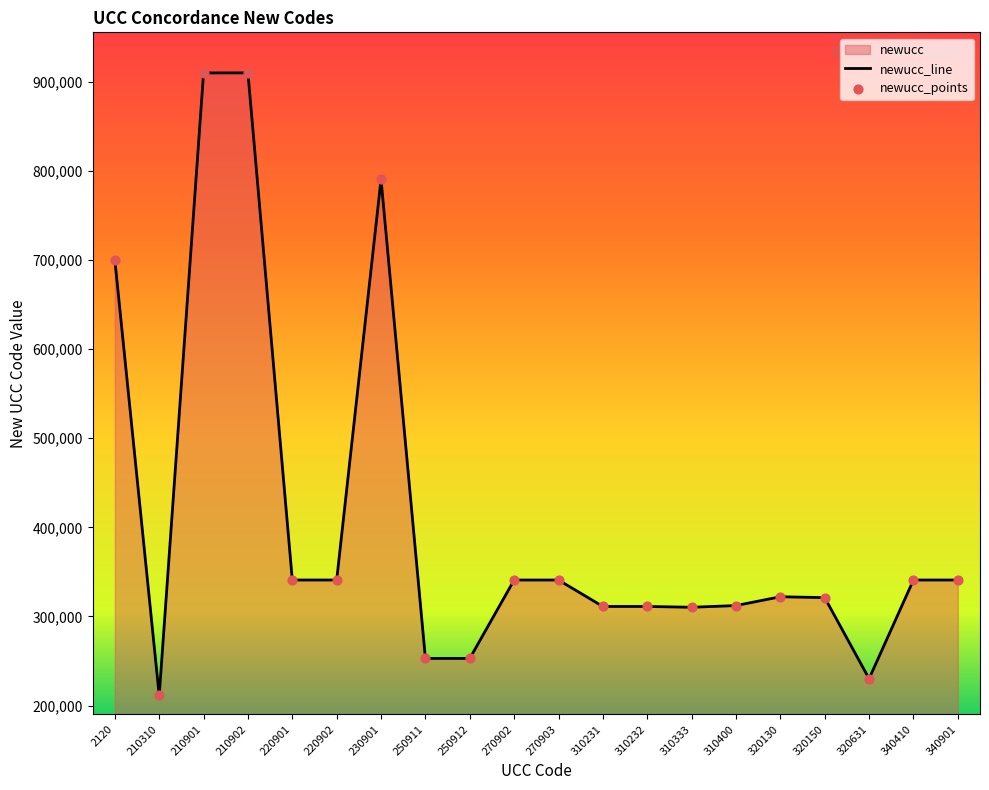

What is the ratio of the value at 210901 to the value at 320150?

2.8